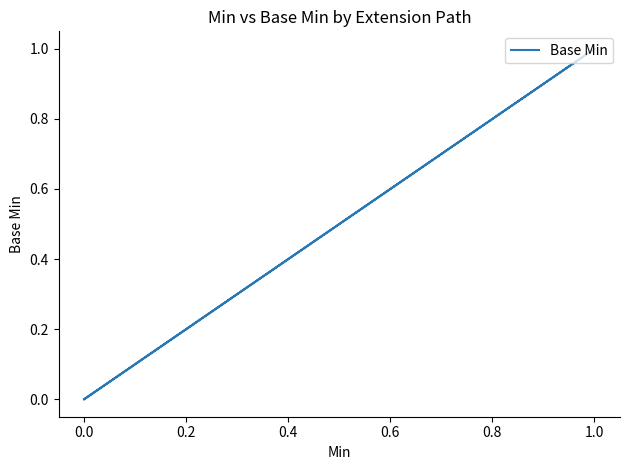

The chart shows a value of 1 at 0.0. True or false?

False